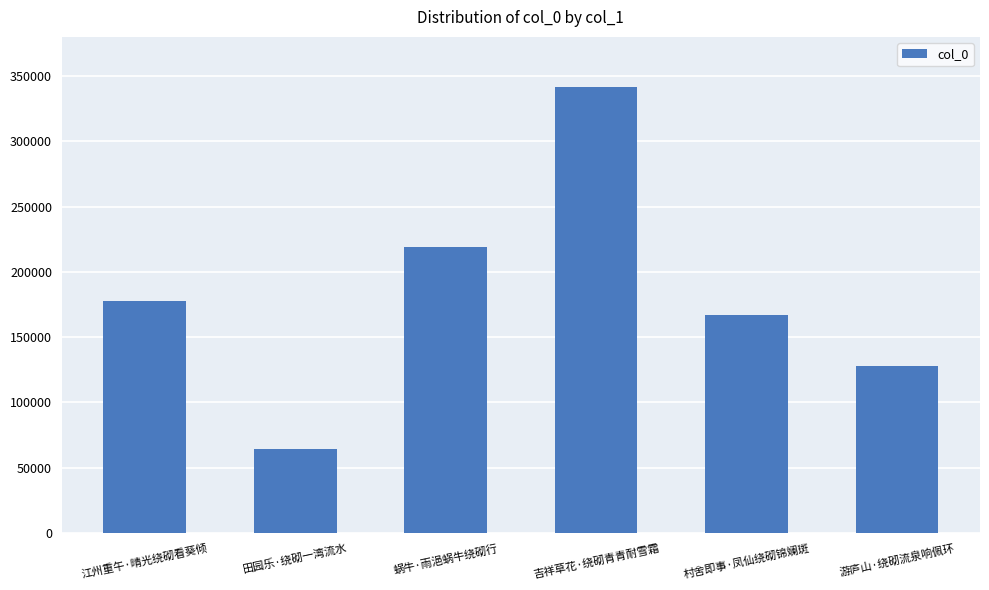

What is the approximate value at 江州重午·晴光绕砌看葵倾, to the nearest 100?

177600